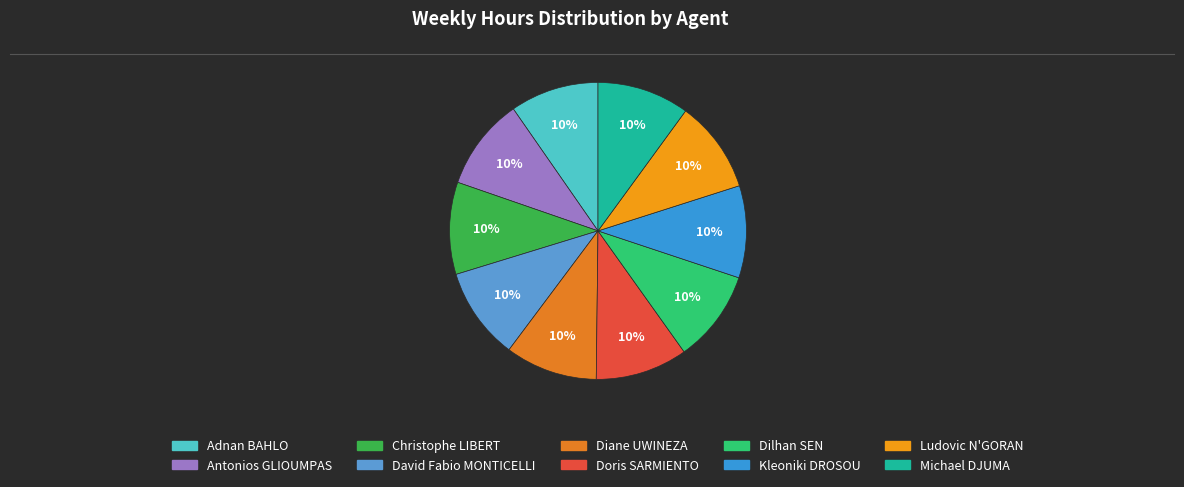

How many slices are in this pie chart?

10